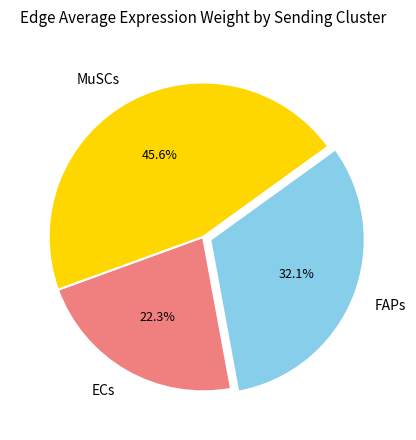

Between ECs and FAPs, which is larger?

FAPs